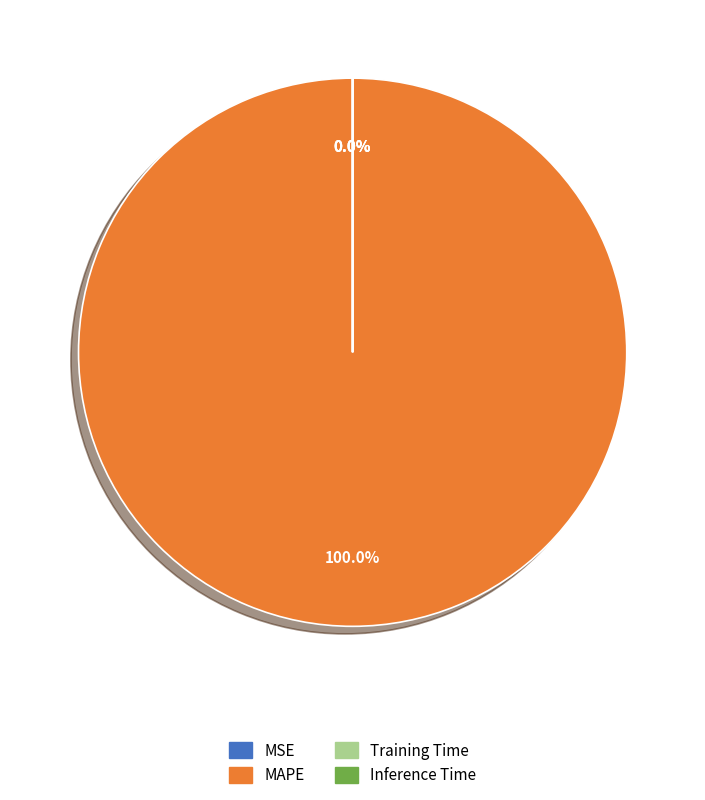

Rank the categories by value from lowest to highest.

Inference Time, Training Time, MSE, MAPE